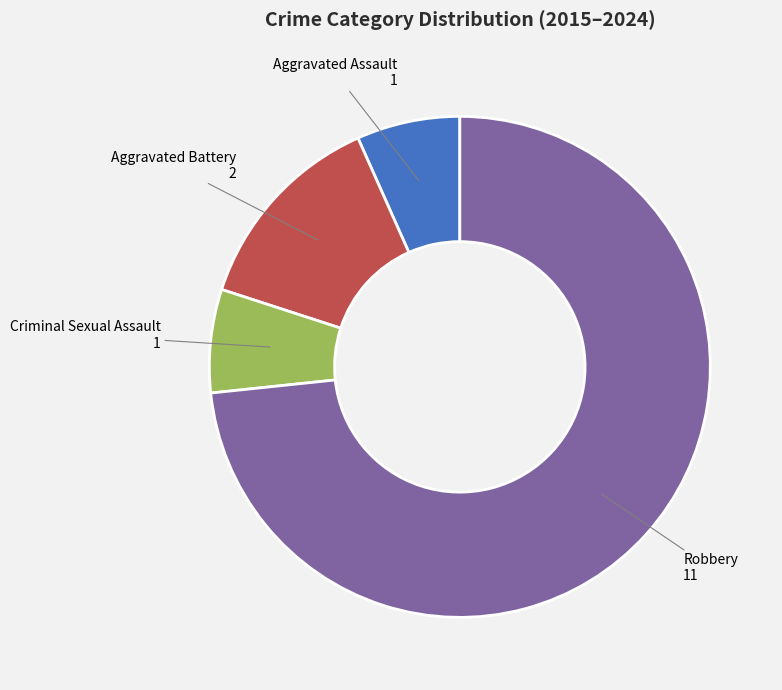

Is there a majority slice in this chart?

Yes